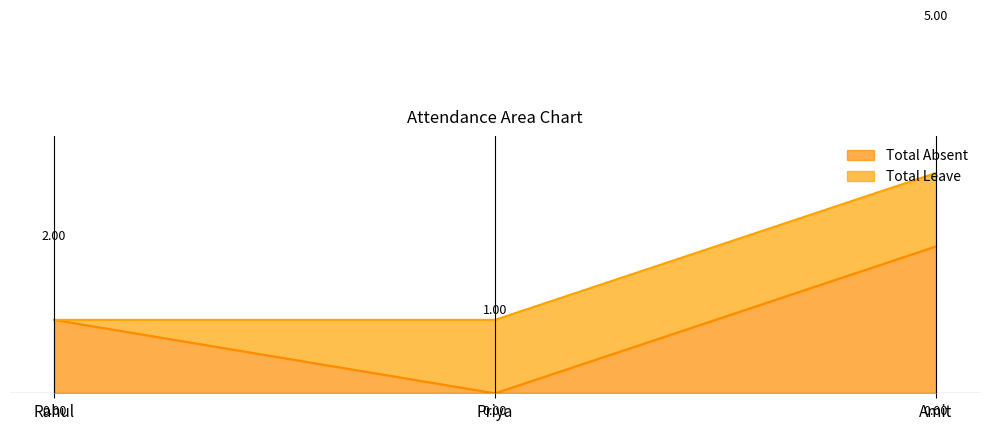

What is the label of the 3rd point from the left?

Amit